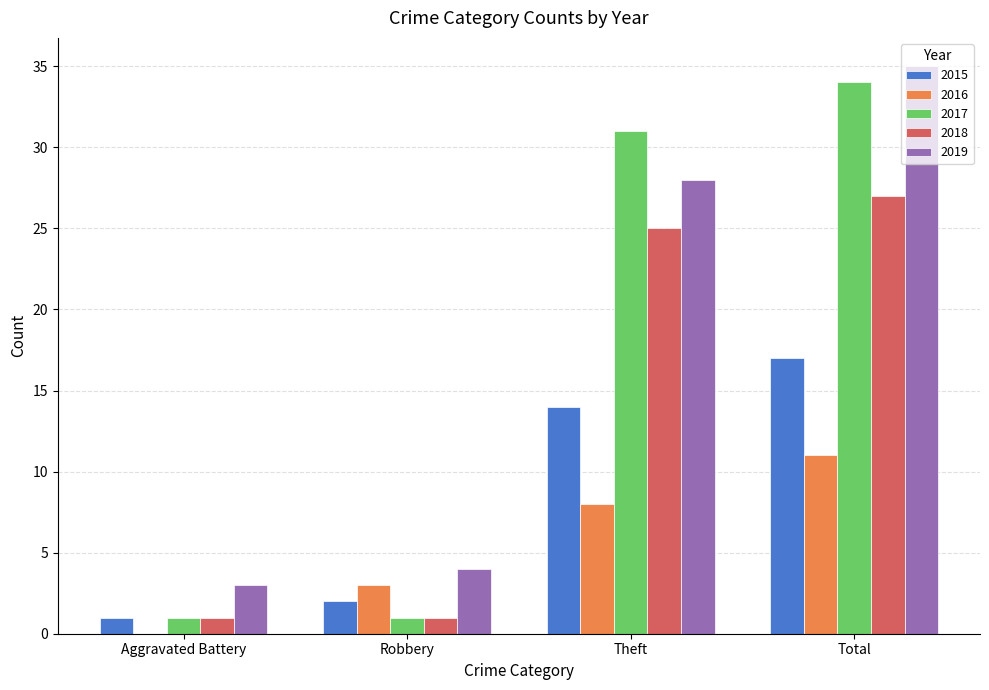

What are all the series names shown in the legend?

2015, 2016, 2017, 2018, 2019